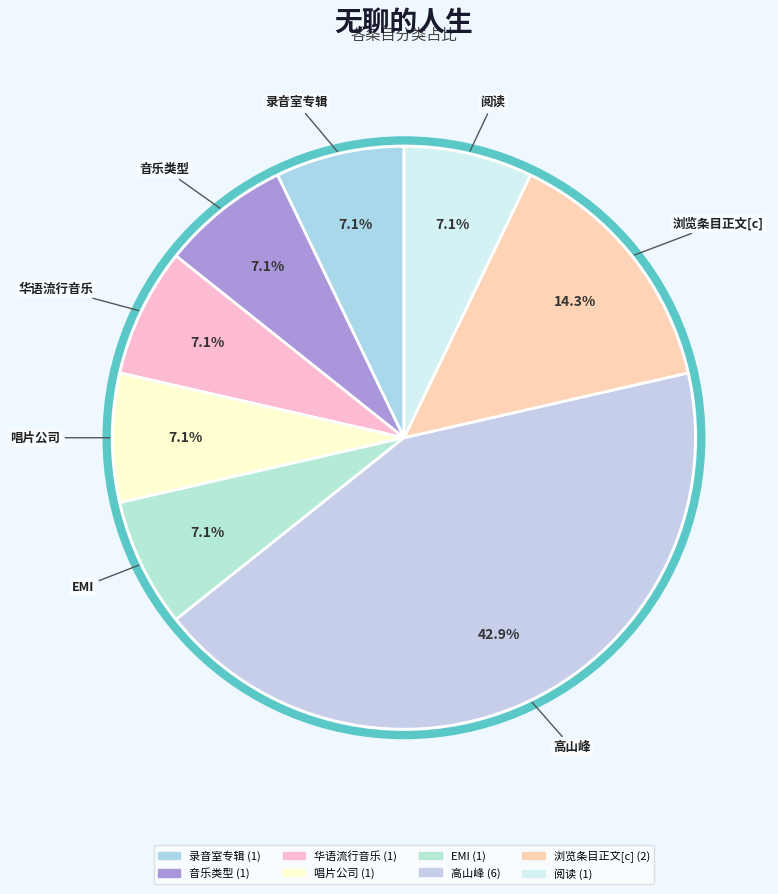

To the nearest percent, what is the difference between the 高山峰 and EMI slice percentages?

36%